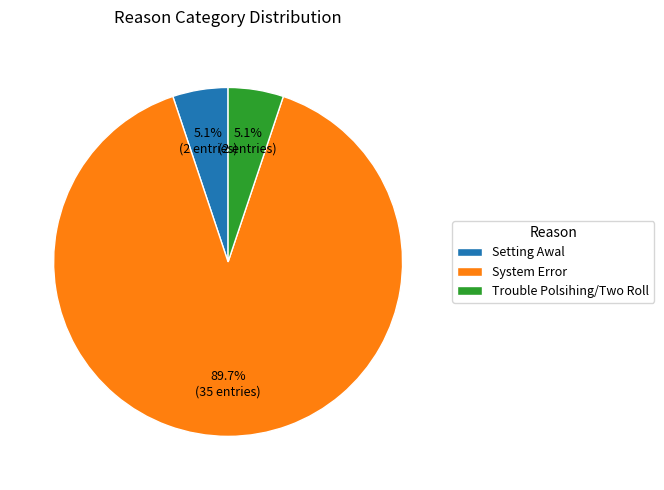

Does System Error account for over 50% of the chart?

Yes